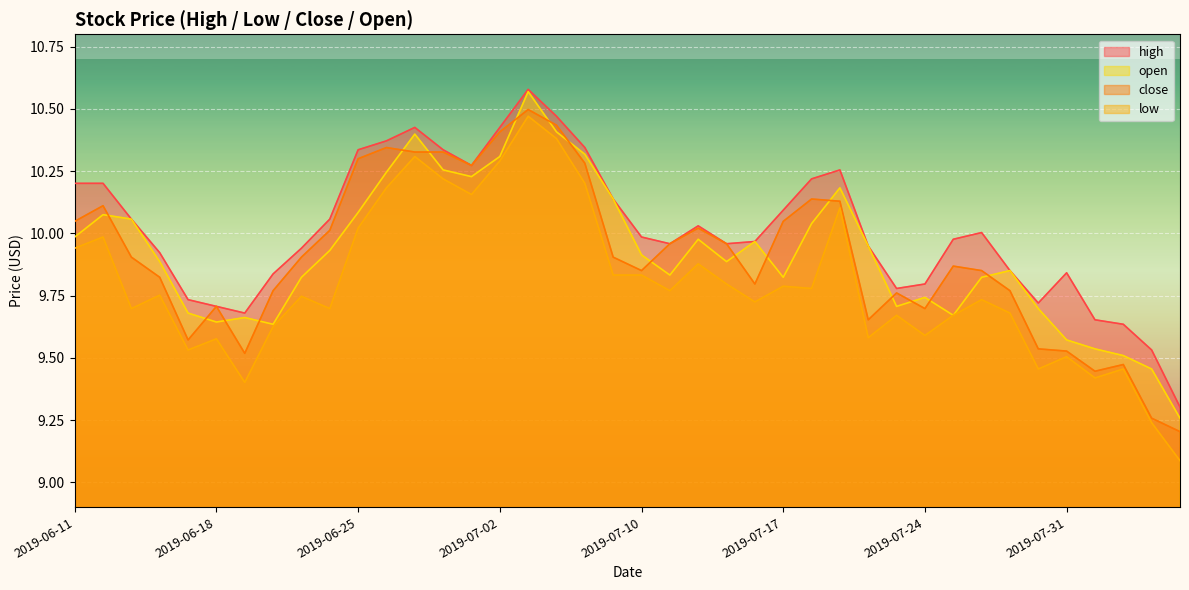

What is the maximum value shown in the chart?

10.6